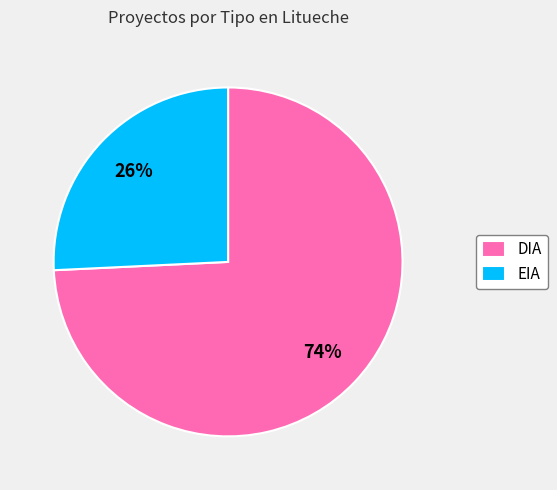

Which slice is the largest?

DIA